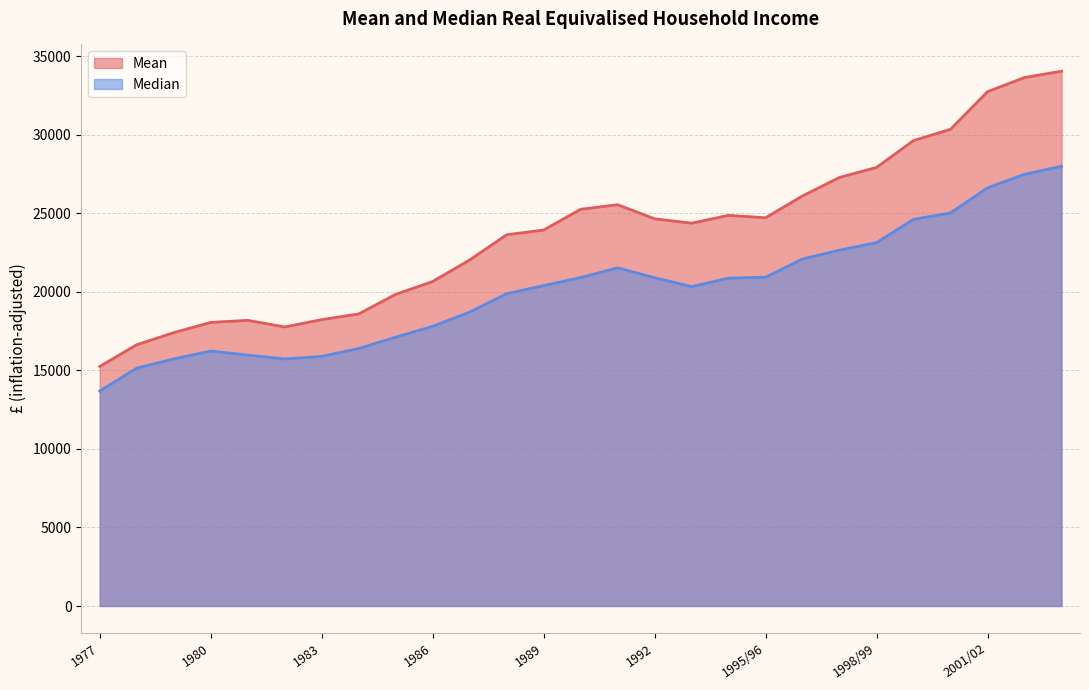

True or false: Mean and Median cross at least once.

False